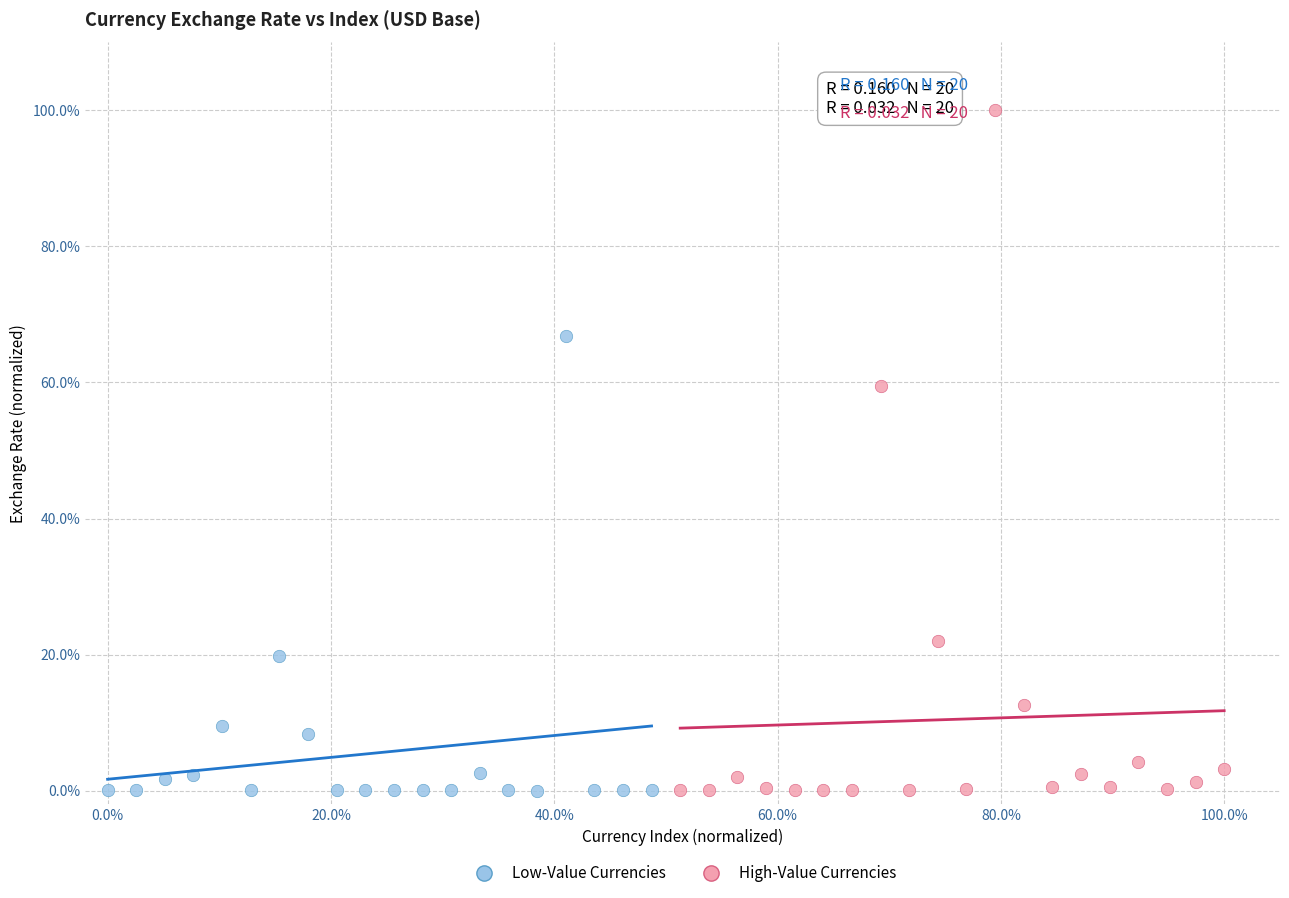

Which series reaches the maximum Y coordinate?

High-Value Currencies